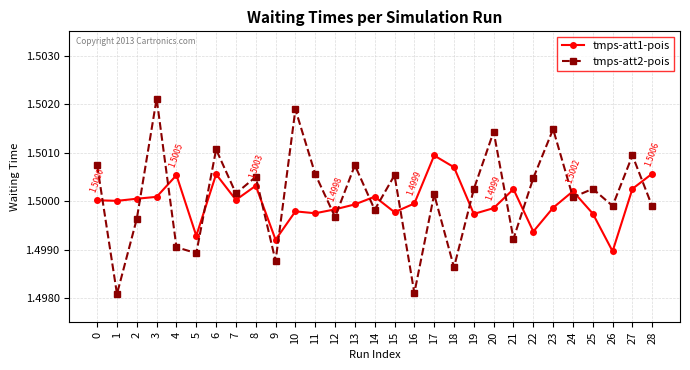

How many interior local peaks does the tmps-att2-pois series have?

11